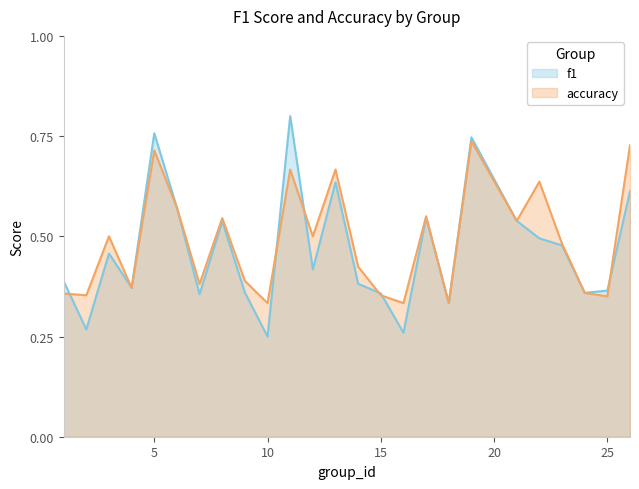

Rank the series by their maximum value, from lowest to highest.

accuracy, f1